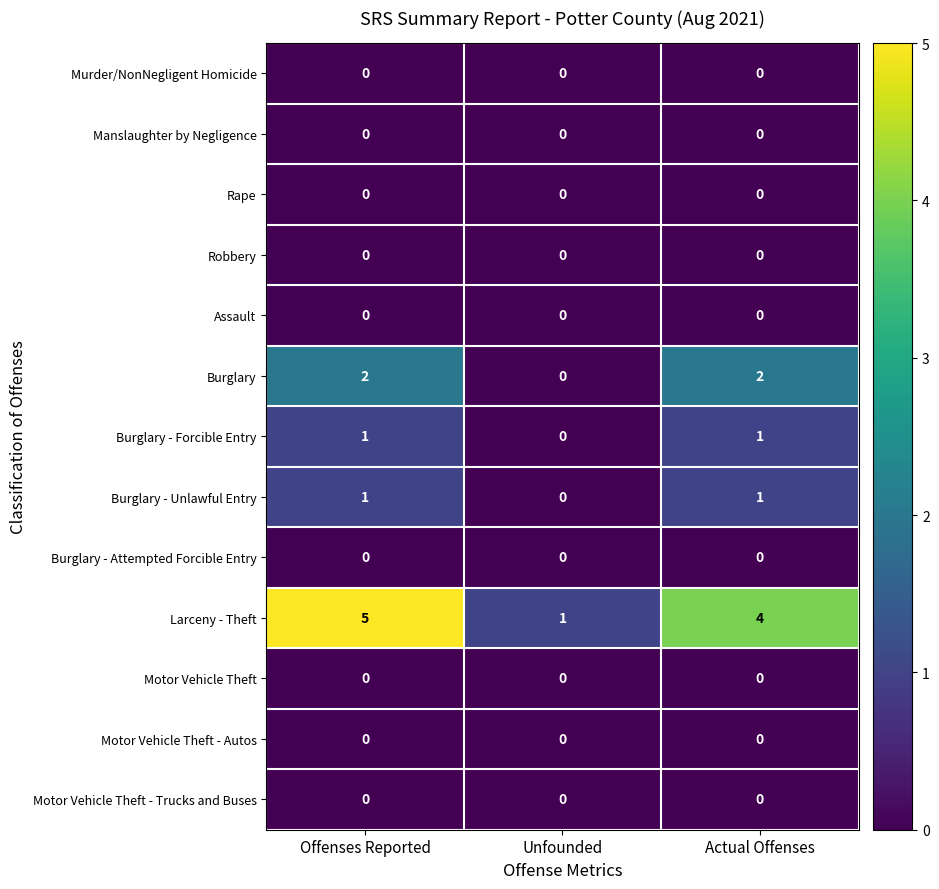

Which series has the largest range (max minus min)?

Larceny - Theft